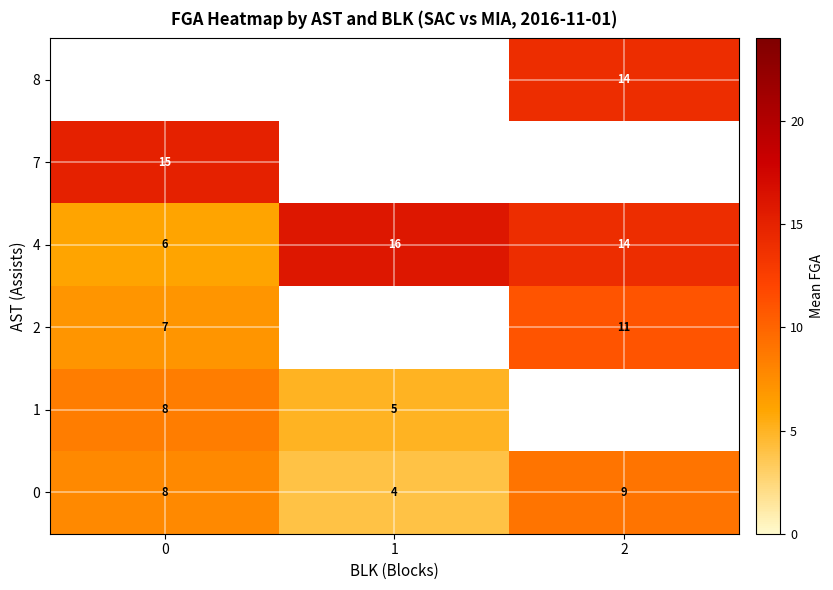

What is the sum of the 4 values at 2 and 0?

20.0